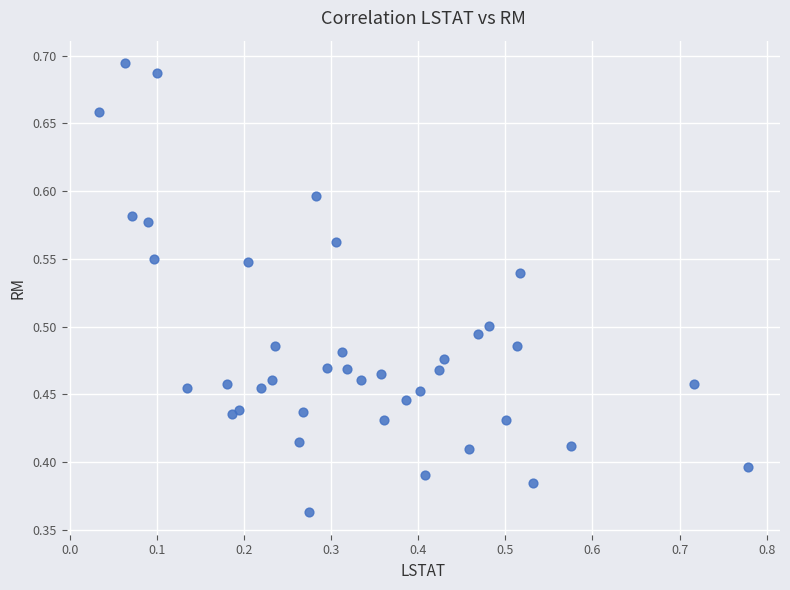

What is the range of Y values (max minus min)?

0.3